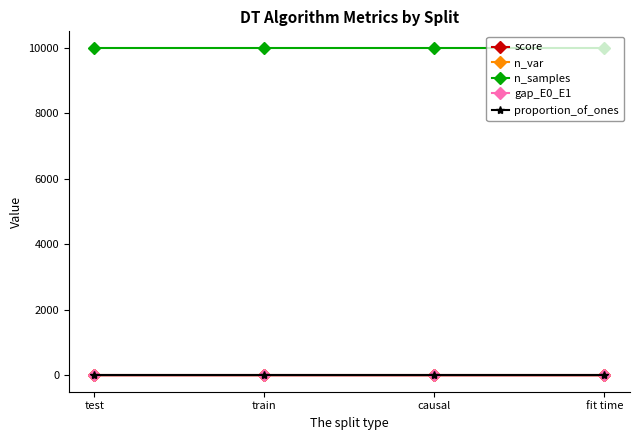

True or false: n_var and score intersect in this chart.

False